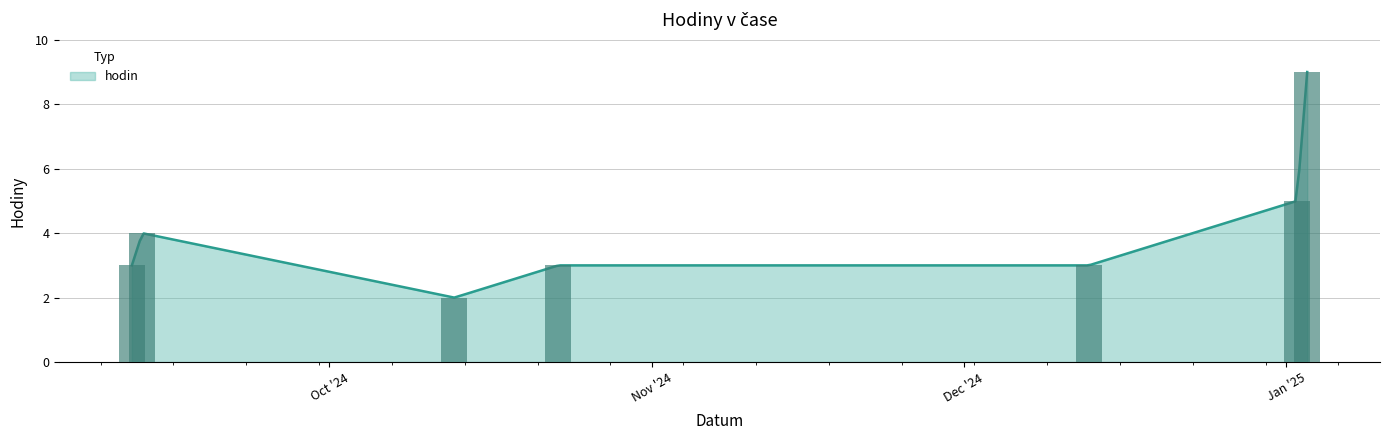

Reading left to right, what are all the values shown in this chart?

3	4	2	3	3	5	9